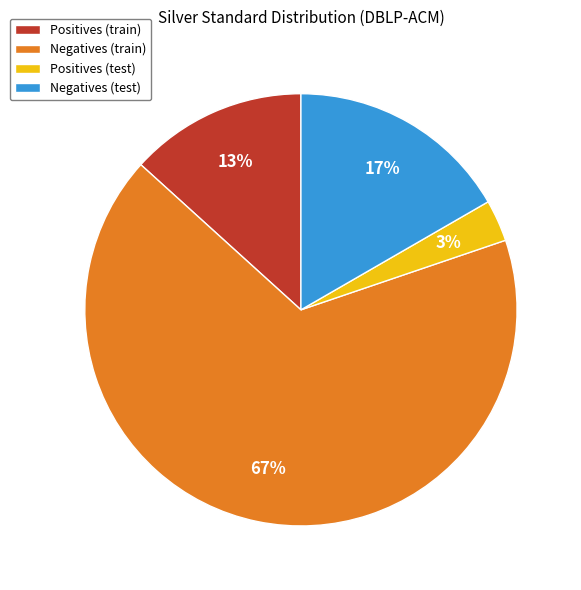

Which has a higher value, Negatives (train) or Negatives (test)?

Negatives (train)